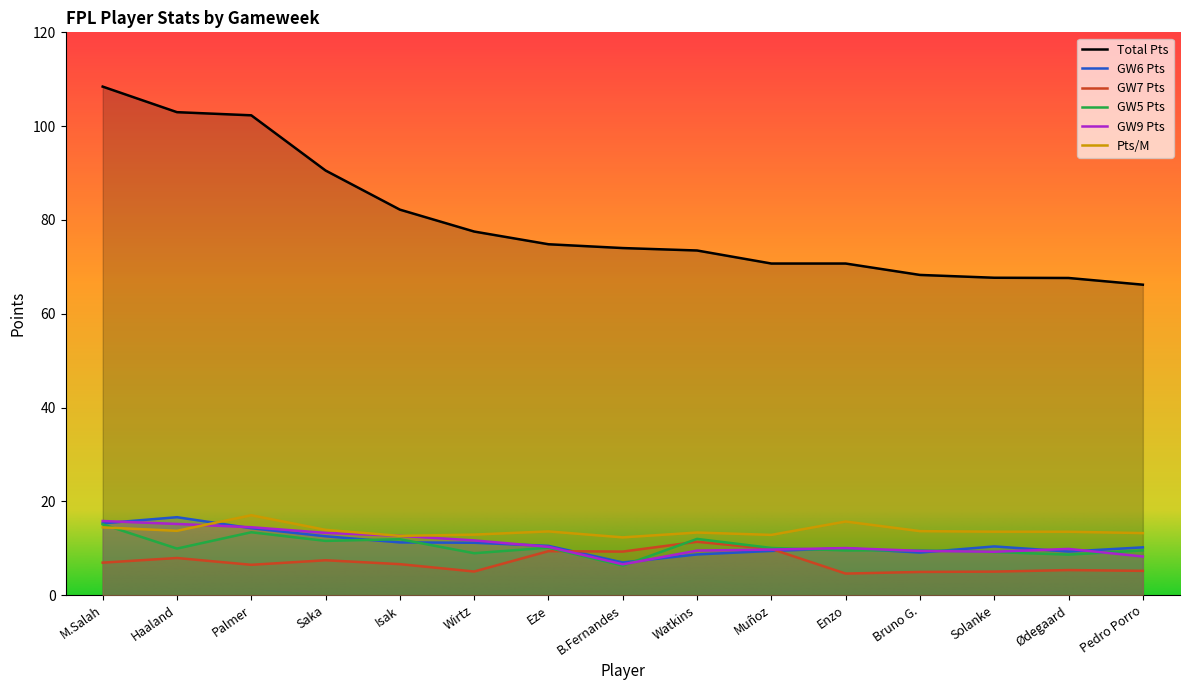

At how many categories does at least one series exceed 43?

15